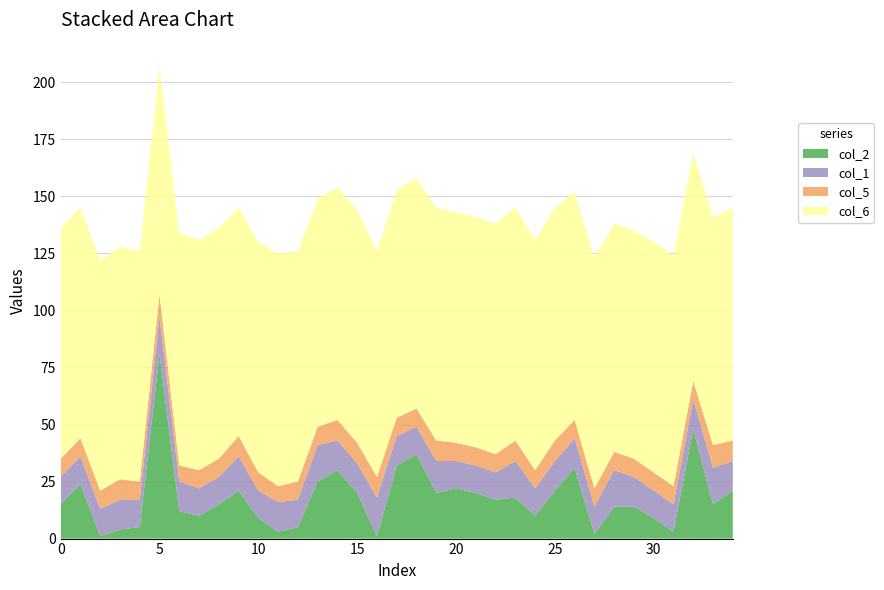

Reading left to right, transcribe all the data shown in this chart.

col_2: 15	24	1	4	5	81	12	10	15	21	9	3	5	25	30	20	1	32	37	20	22	20	17	18	10	21	31	2	14	14	9	3	48	15	21
col_1: 12	12	12	13	12	16	13	12	12	15	12	13	12	16	13	13	17	13	12	14	12	12	12	16	12	13	13	12	16	13	12	12	13	16	13
col_5: 8	8	8	9	8	10	7	8	8	9	8	7	8	8	9	9	9	8	8	9	8	8	8	9	8	9	8	8	8	8	8	8	8	10	9
col_6: 101	101	101	102	101	100	102	101	101	100	101	102	101	100	102	102	99	100	101	102	101	101	101	102	101	102	100	101	100	100	101	101	100	100	102